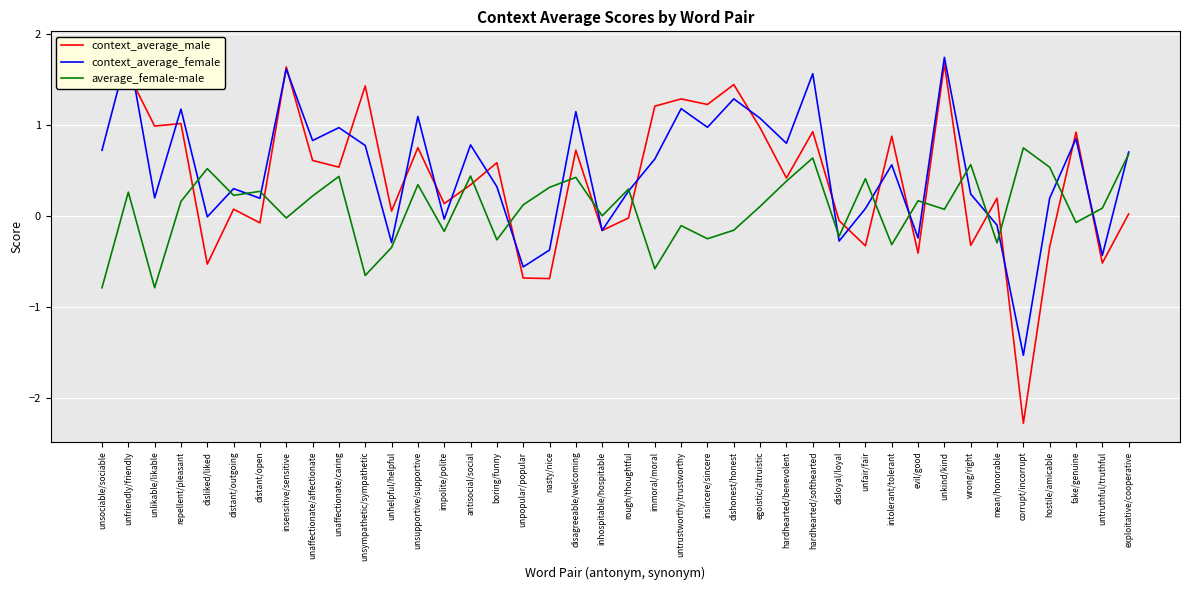

Where do context_average_female and average_female-male first cross each other?

repellent/pleasant and disliked/liked